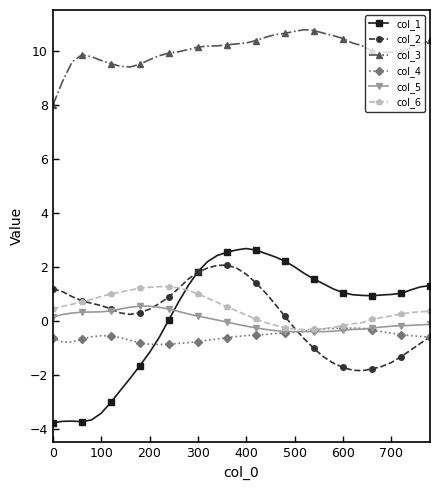

Which series has the largest range (max minus min)?

col_1